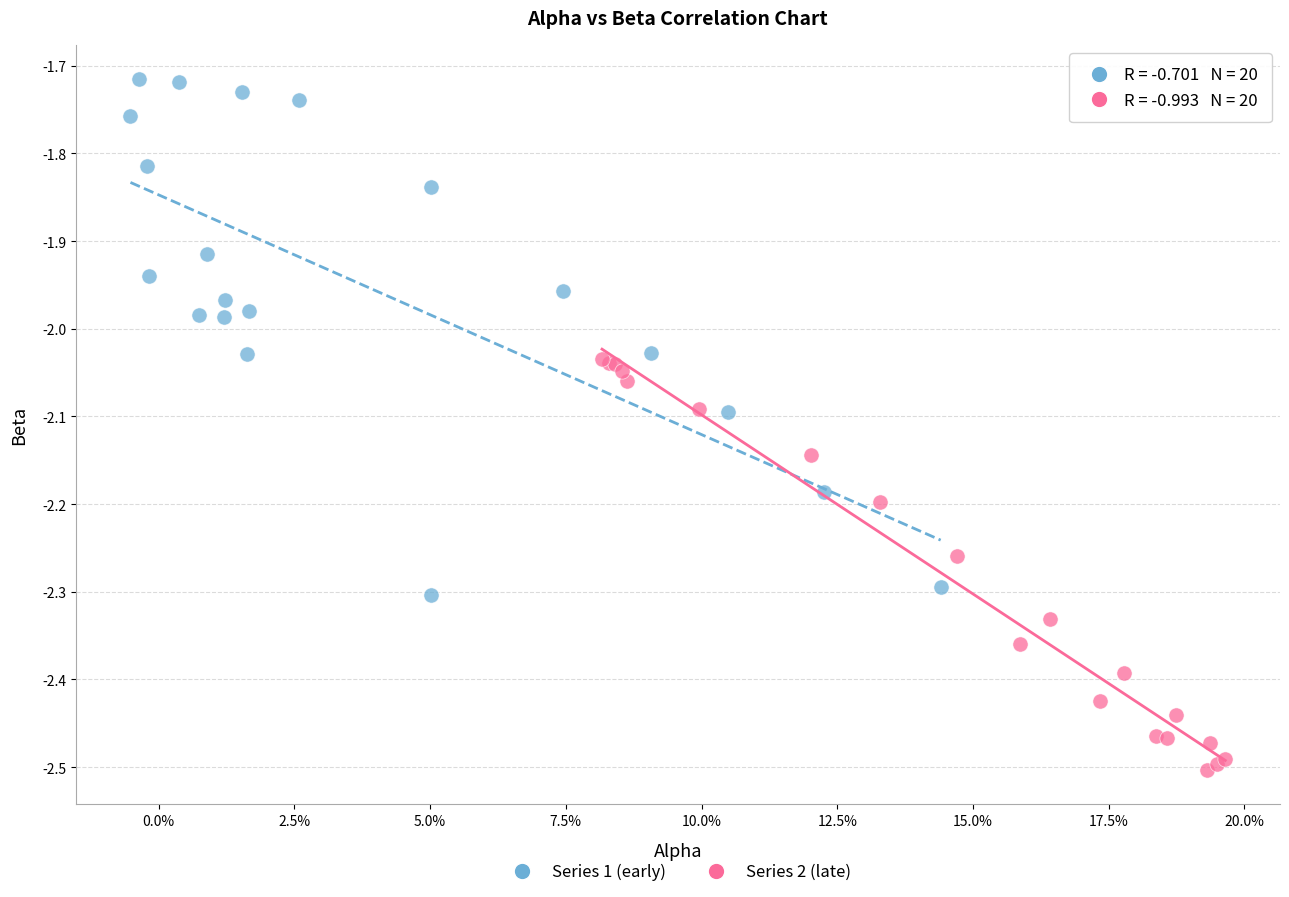

Which series reaches the minimum Y coordinate?

Series 2 (late)